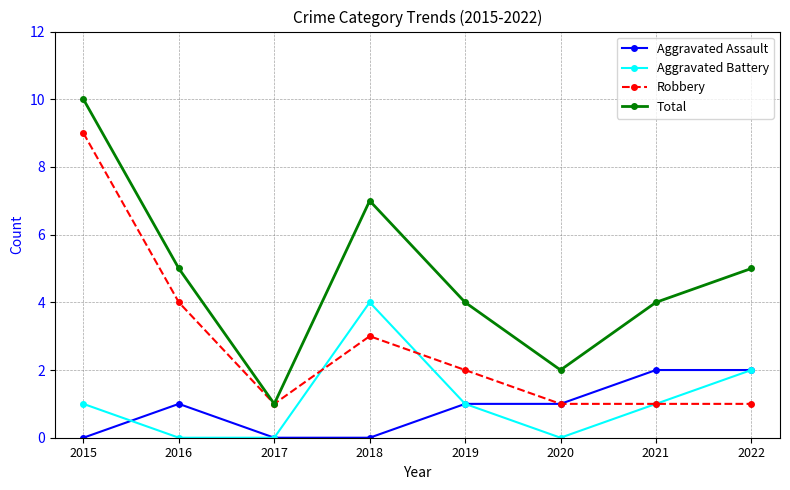

Is it true that Aggravated Battery equals 2 at 2021?

False